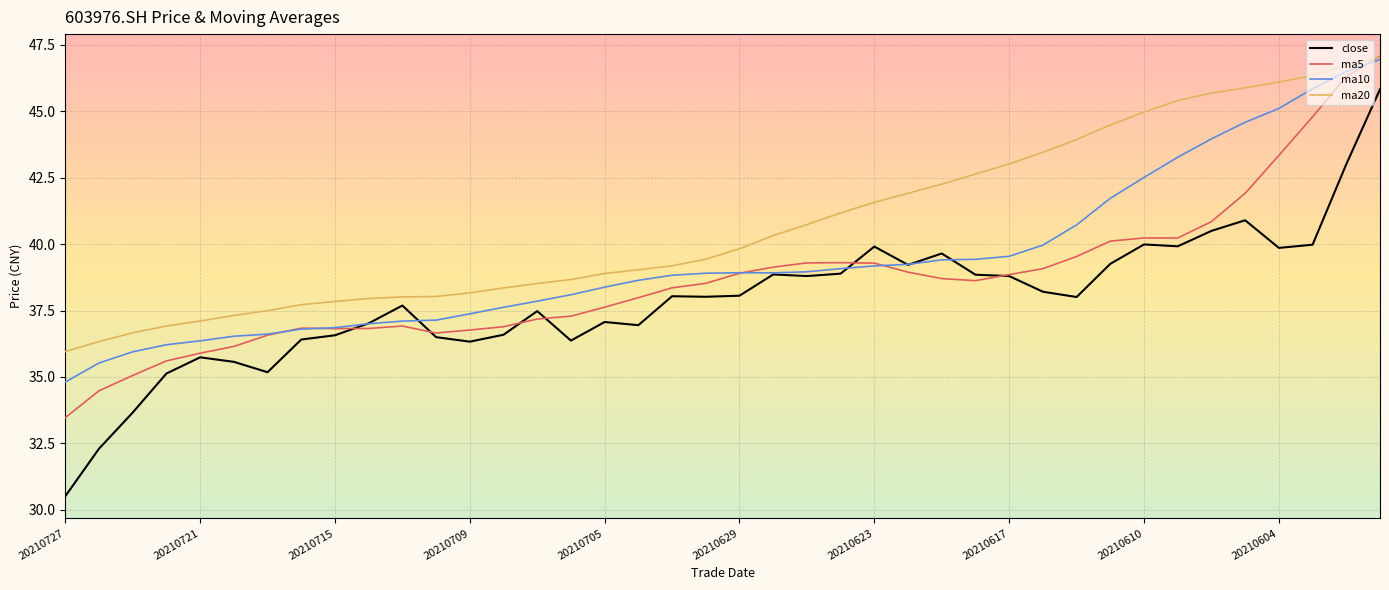

List the series in order of their overall mean, highest first.

ma20, ma10, ma5, close